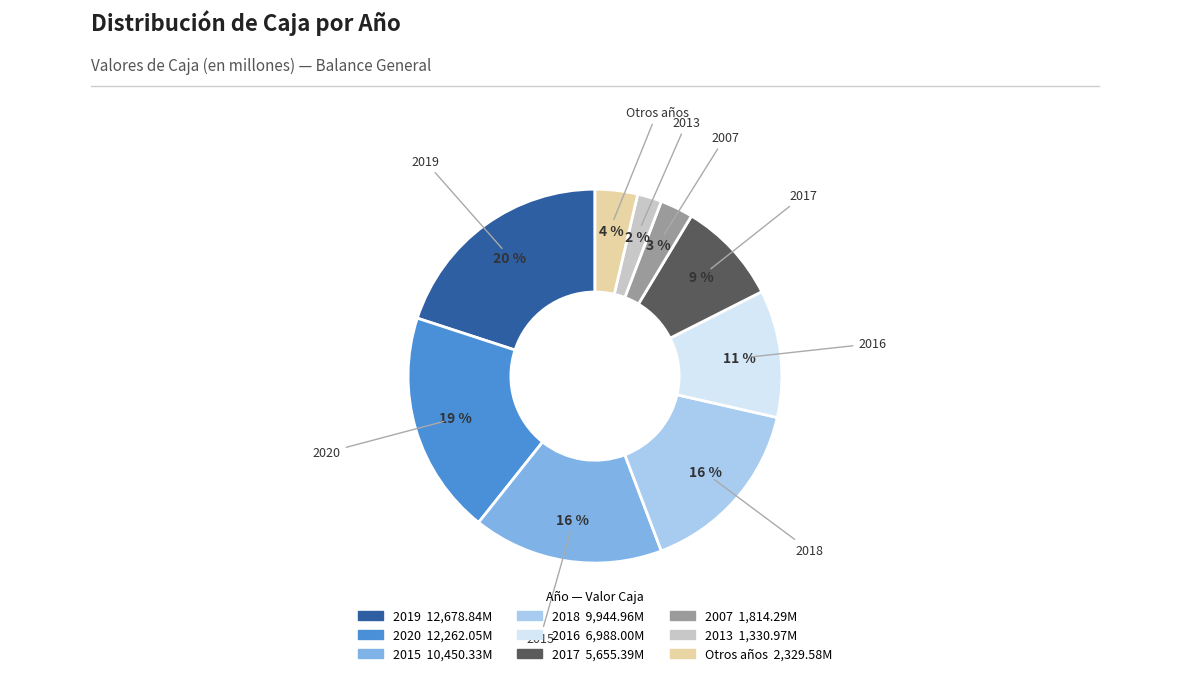

To the nearest percent, what is the average slice percentage?

11%